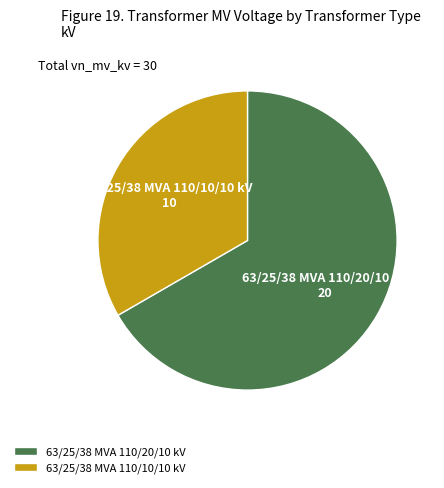

Is the sum of 63/25/38 MVA 110/10/10 kV and 63/25/38 MVA 110/20/10 kV greater than half?

Yes